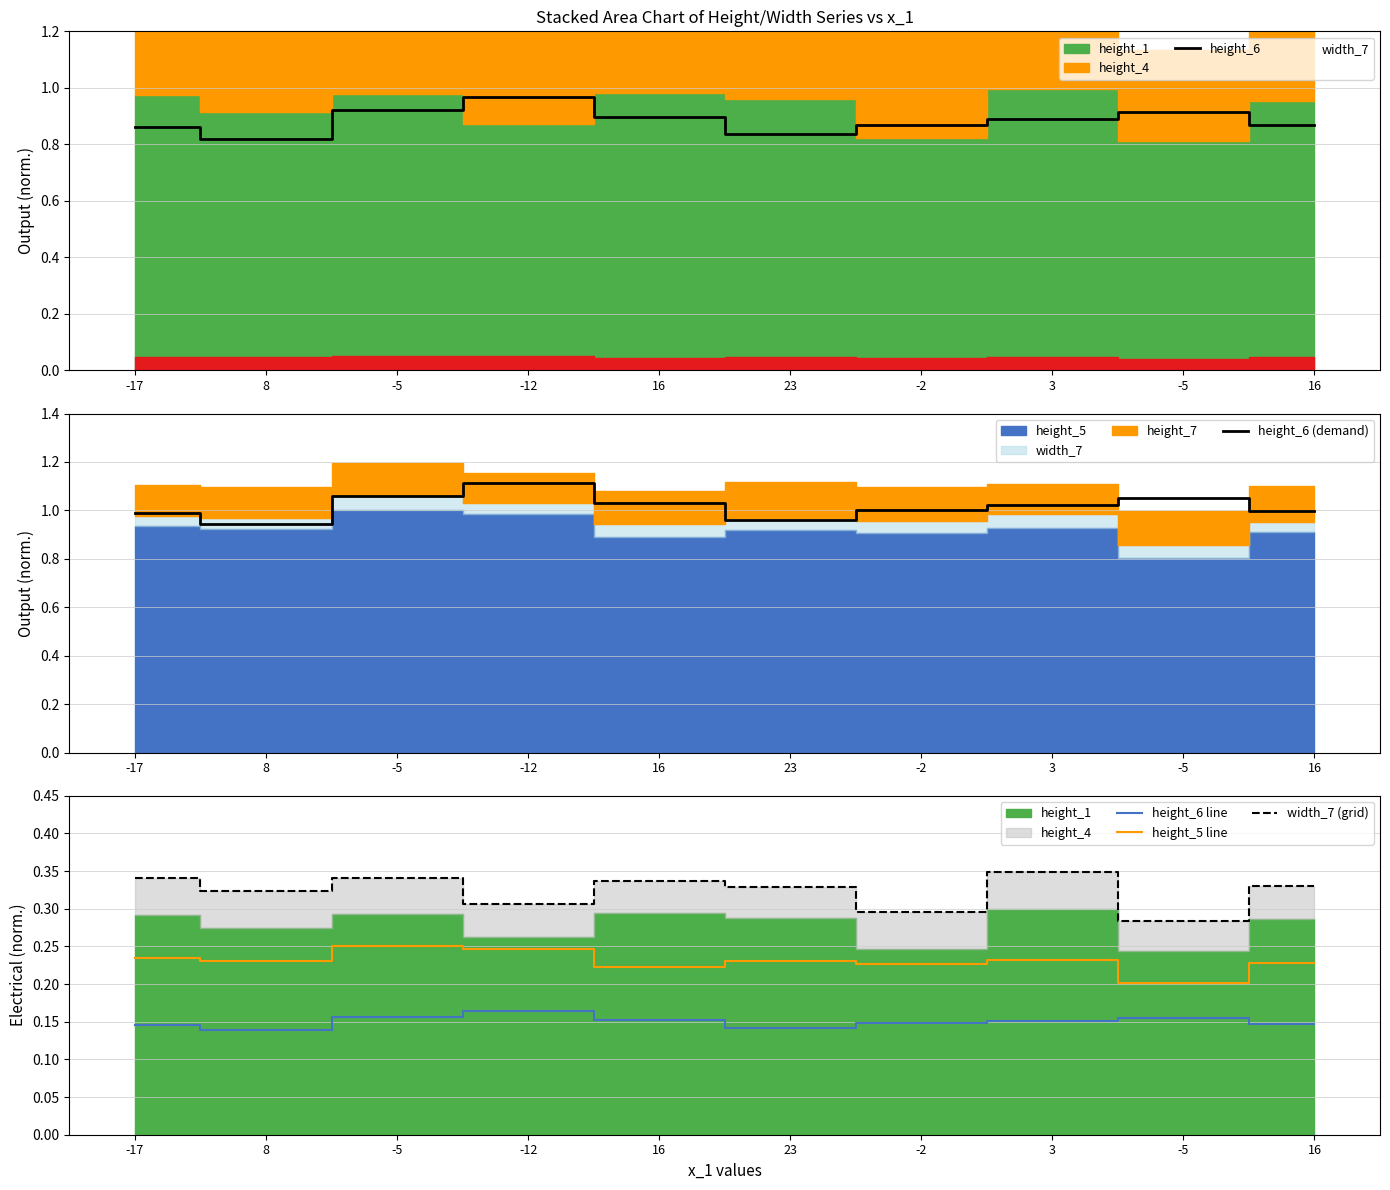

Rank the series at 23 from highest to lowest value.

height_6 (demand), height_6, width_7 (grid), height_5 line, height_6 line, width_7